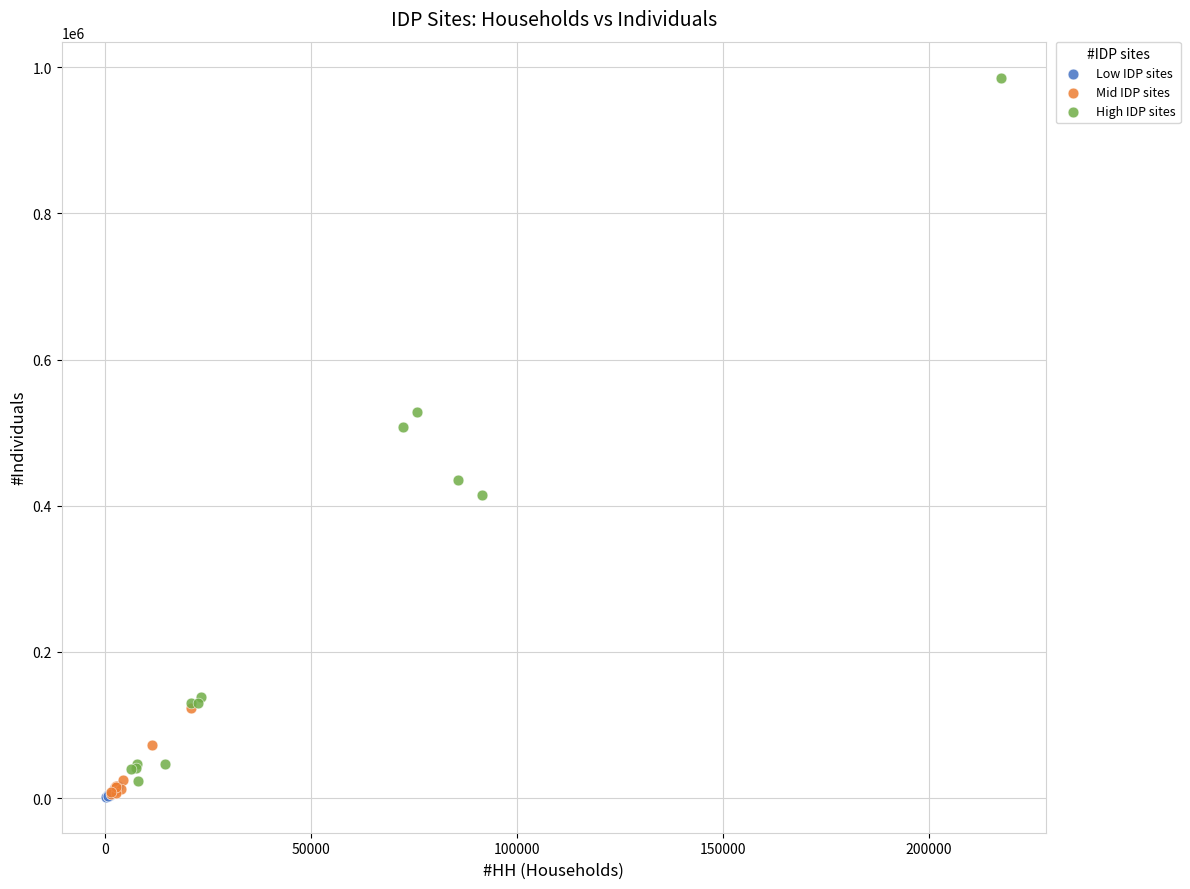

Which series has the widest spread of Y values?

High IDP sites